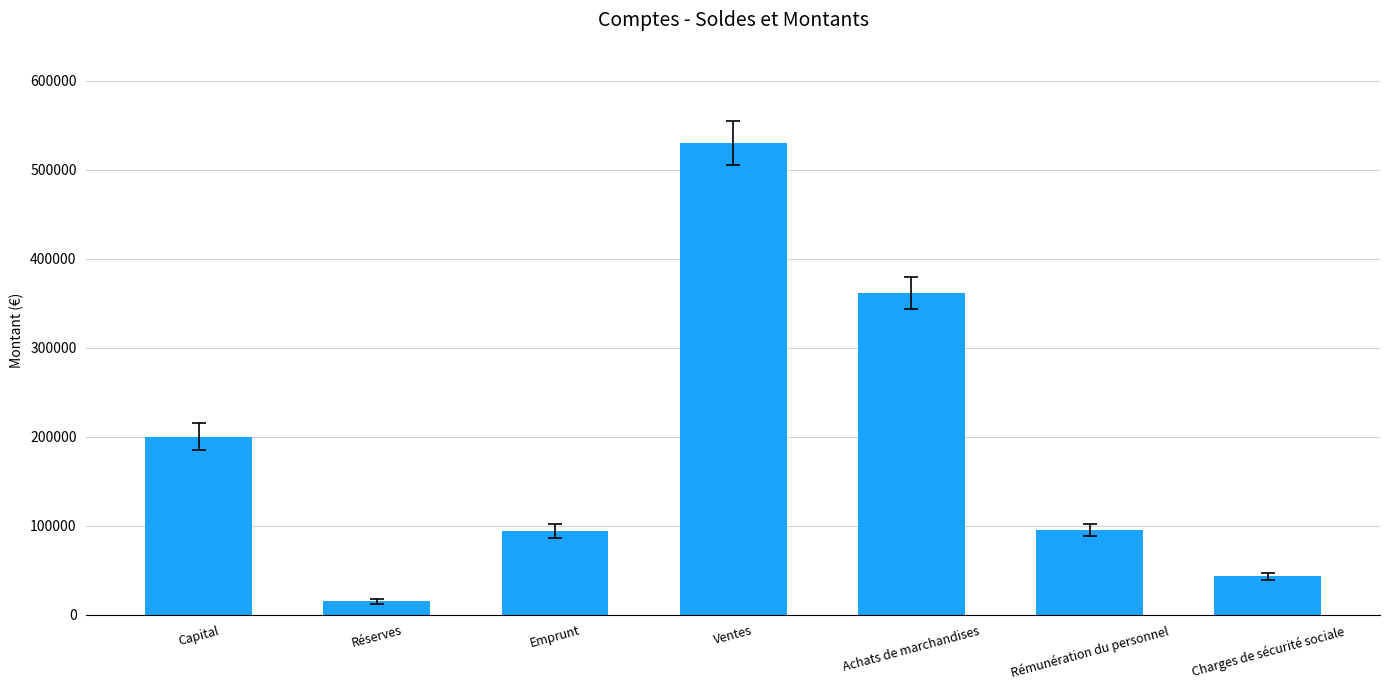

How many values are below 95000?

3